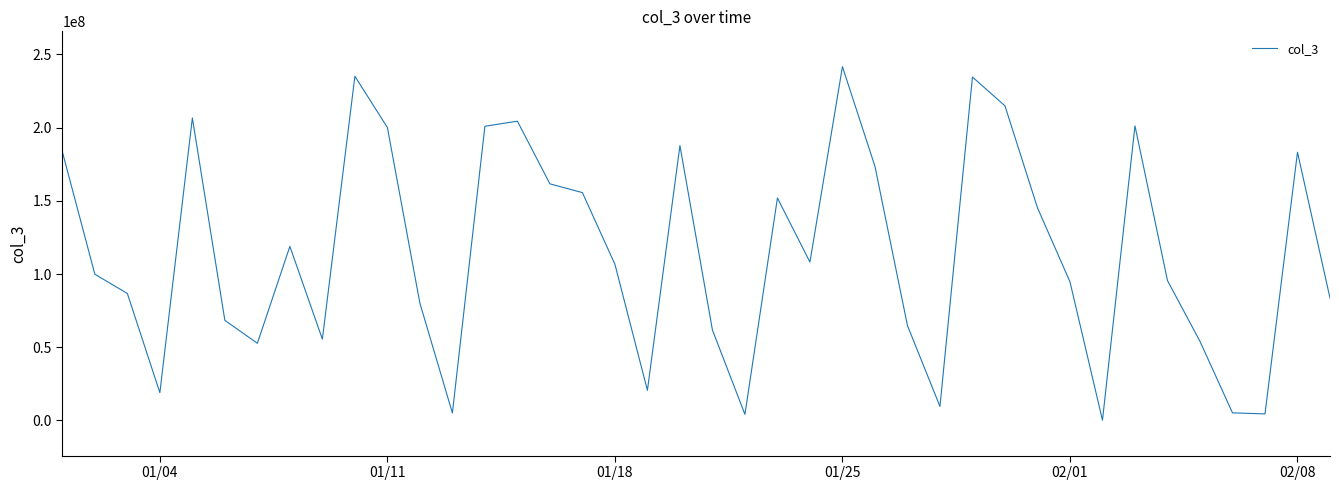

What is the greatest value displayed?

241551192